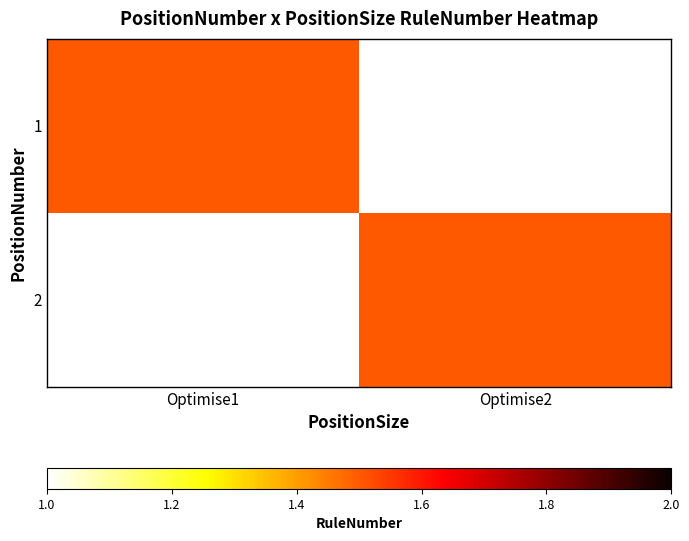

Between Optimise2 and Optimise1, which is larger?

Optimise1